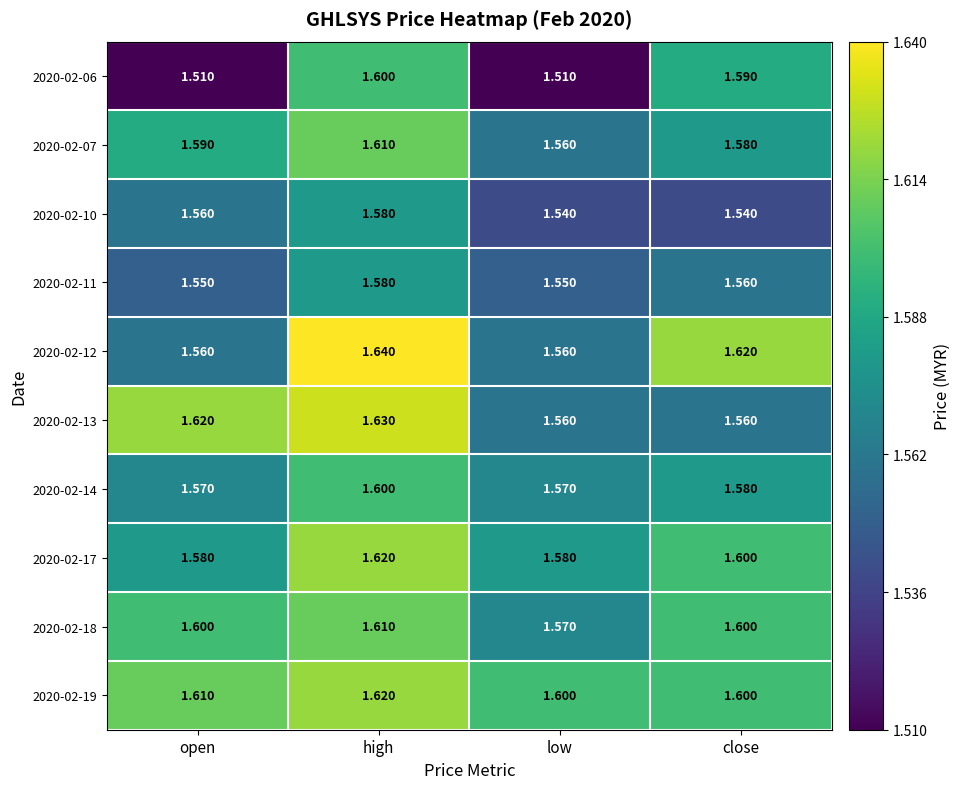

Rank the categories by 2020-02-07 value from highest to lowest.

high, open, close, low